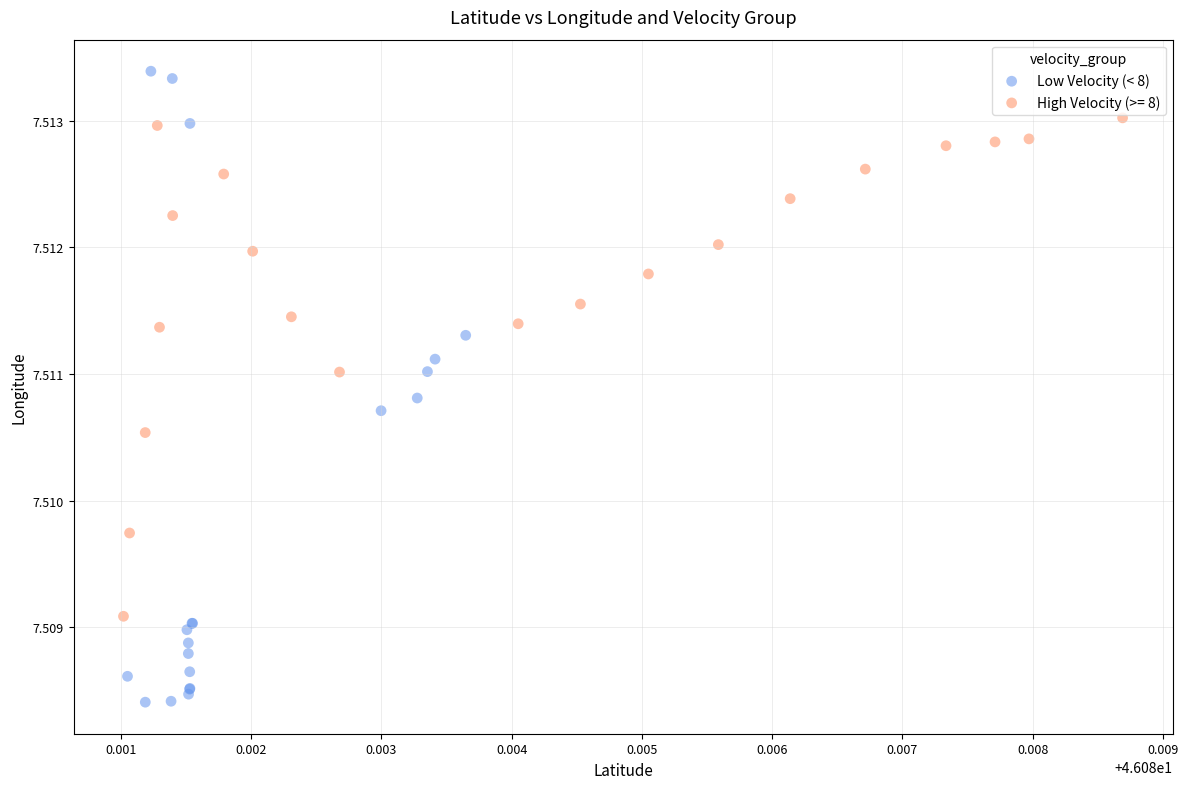

Which series reaches the minimum Y coordinate?

Low Velocity (< 8)